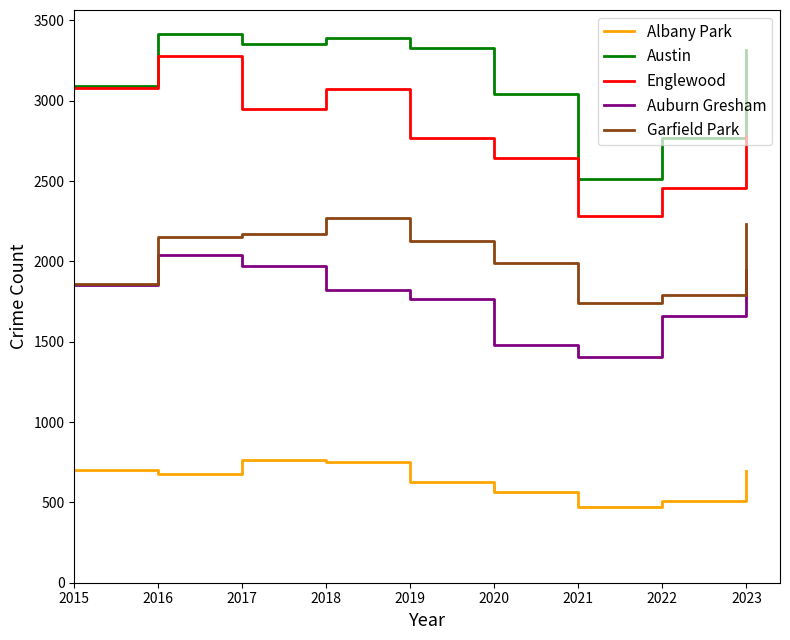

How many categories are shown in the chart?

9